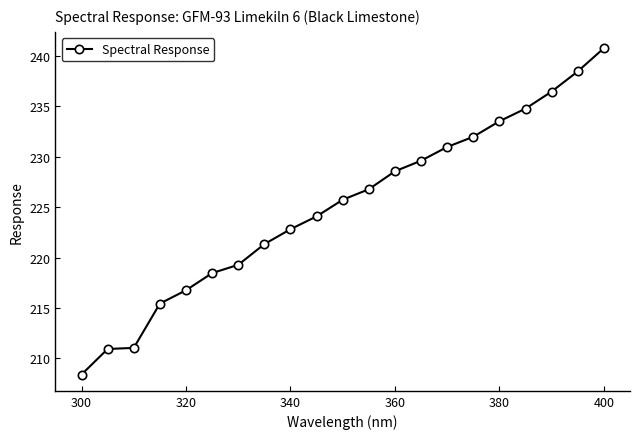

What is the value of the 10th point from the left?

224.1